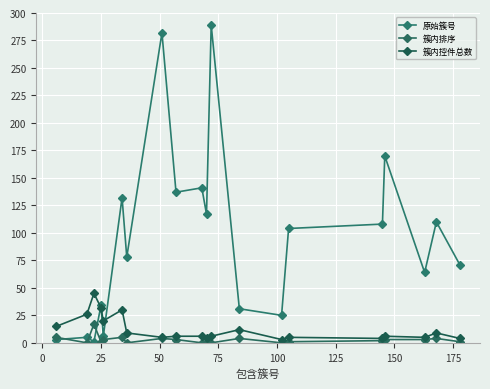

Reading left to right, transcribe all the data shown in this chart.

原始簇号: 3	5	1	34	6	132	78	282	137	141	117	289	31	25	104	108	170	64	110	71
簇内排序: 5	0	17	1	3	5	0	4	3	0	1	0	4	0	1	2	3	3	4	1
簇内控件总数: 15	26	45	32	20	30	9	5	6	6	4	6	12	3	5	4	6	5	9	4